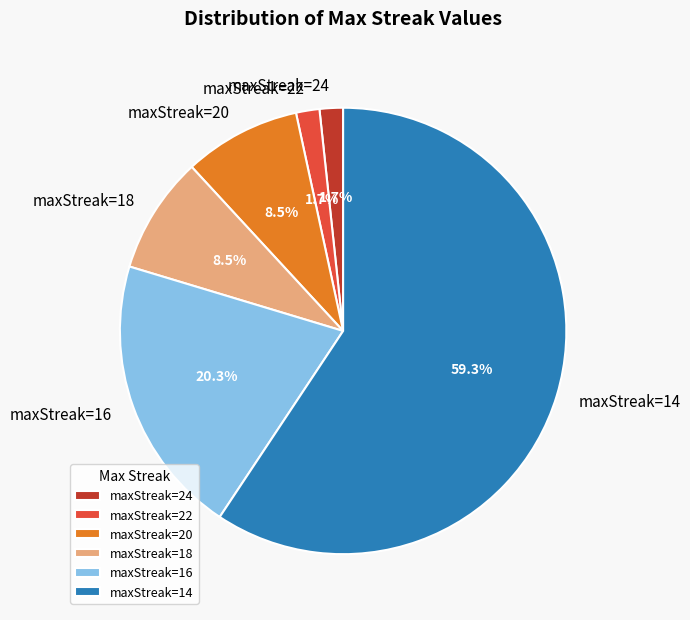

Is there a majority slice in this chart?

Yes